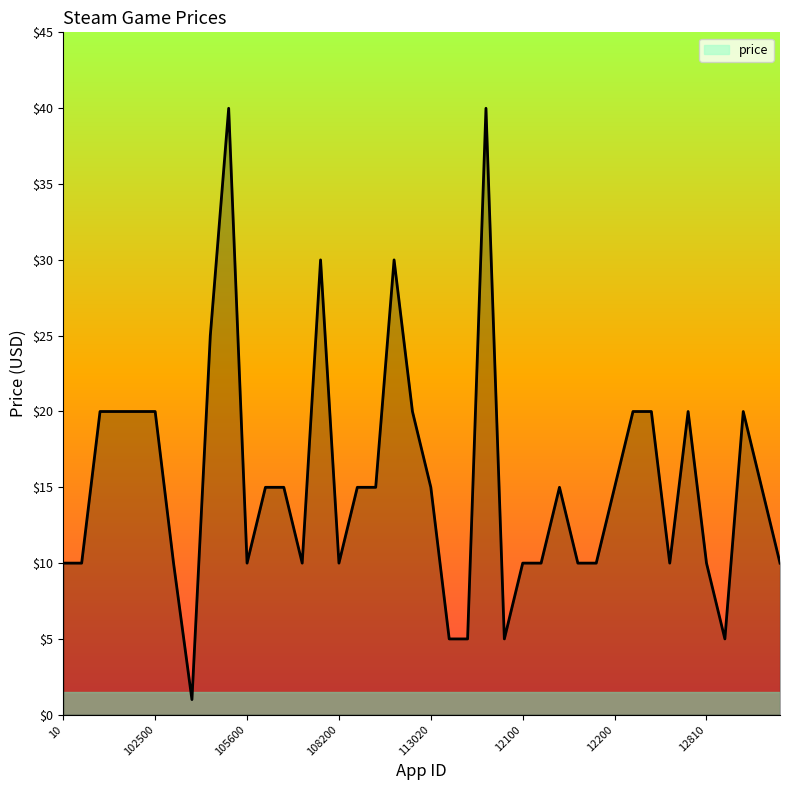

Reading left to right, list all the values displayed in this chart.

10.0	10.0	20.0	20.0	20.0	20.0	10.0	1.0	25.0	40.0	10.0	15.0	15.0	10.0	30.0	10.0	15.0	15.0	30.0	20.0	15.0	5.0	5.0	40.0	5.0	10.0	10.0	15.0	10.0	10.0	15.0	20.0	20.0	10.0	20.0	10.0	5.0	20.0	15.0	10.0